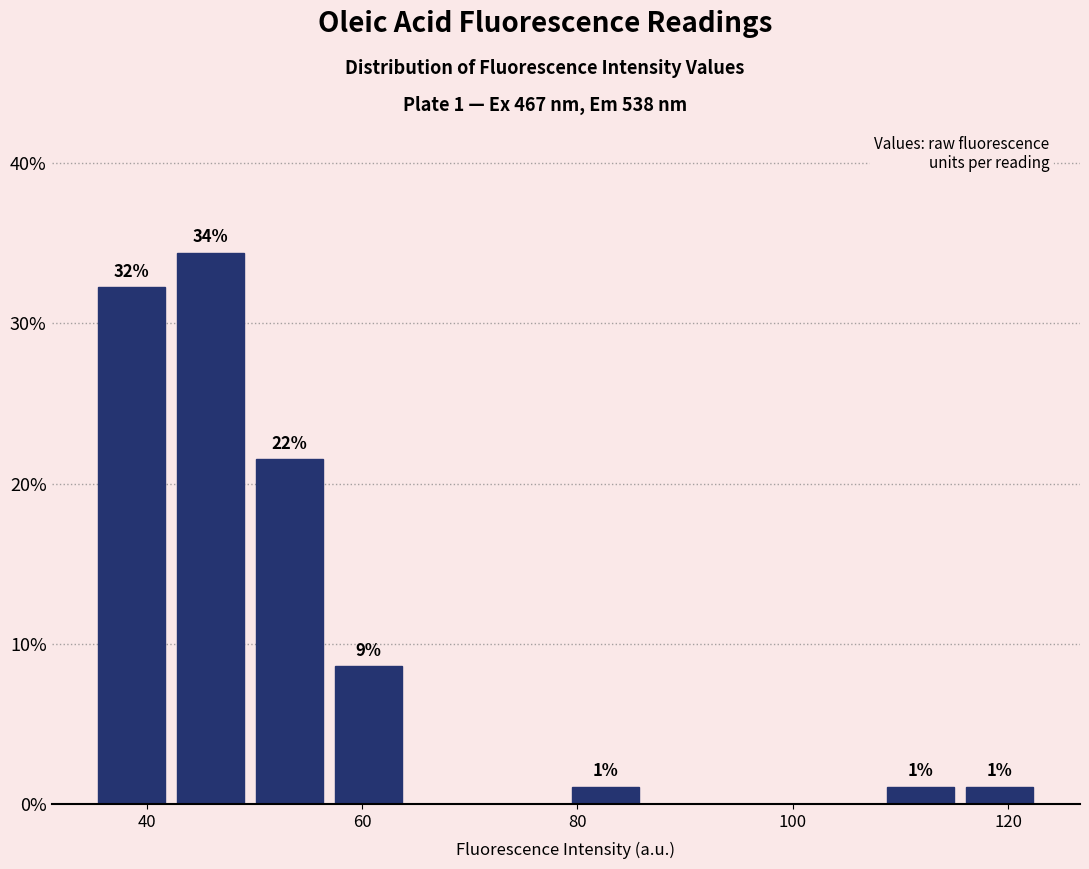

Read against the x-axis, roughly where is the centre of the tallest bar?

46